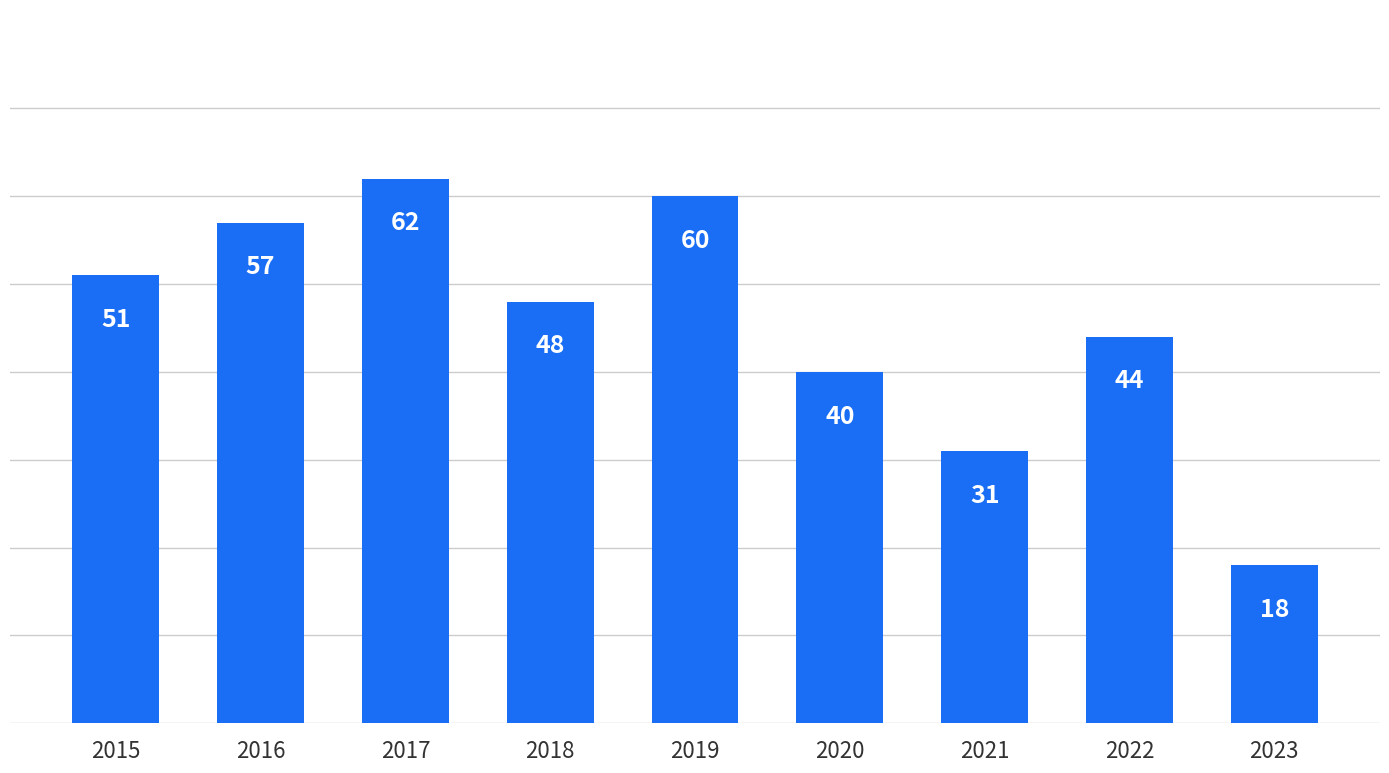

List the labels in order of value, largest first.

2017, 2019, 2016, 2015, 2018, 2022, 2020, 2021, 2023